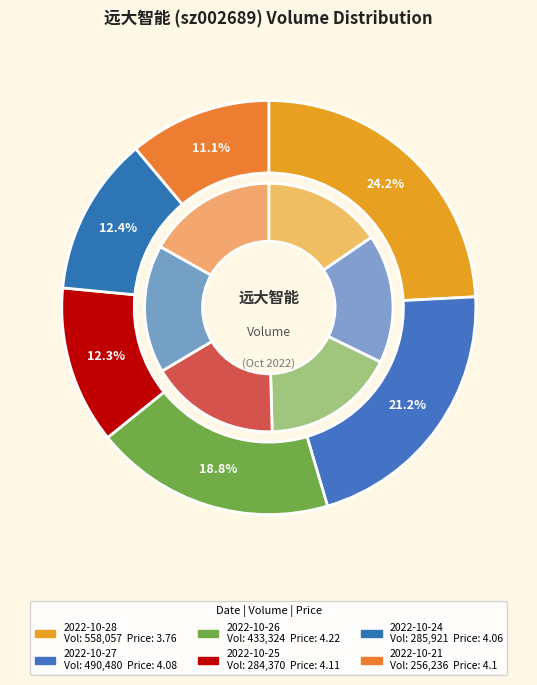

What is the largest slice in the pie chart?

2022-10-28